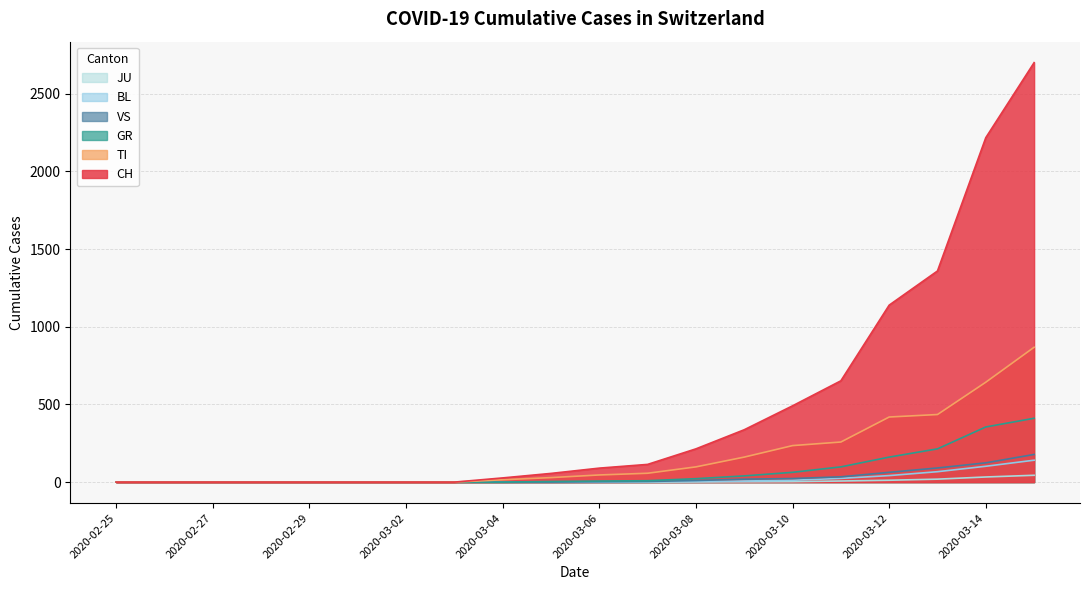

Which label corresponds to the largest value in the chart?

2020-03-15